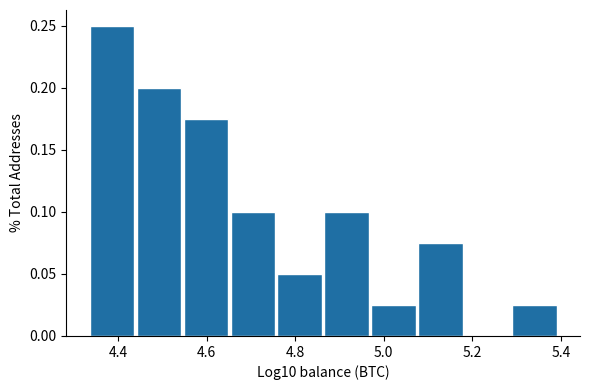

What is the height of the bar covering 5.08 to 5.18 on the x-axis? Neither the bar edges nor the heights are printed on the chart, so give them approximately, as read against the axes.

0.075